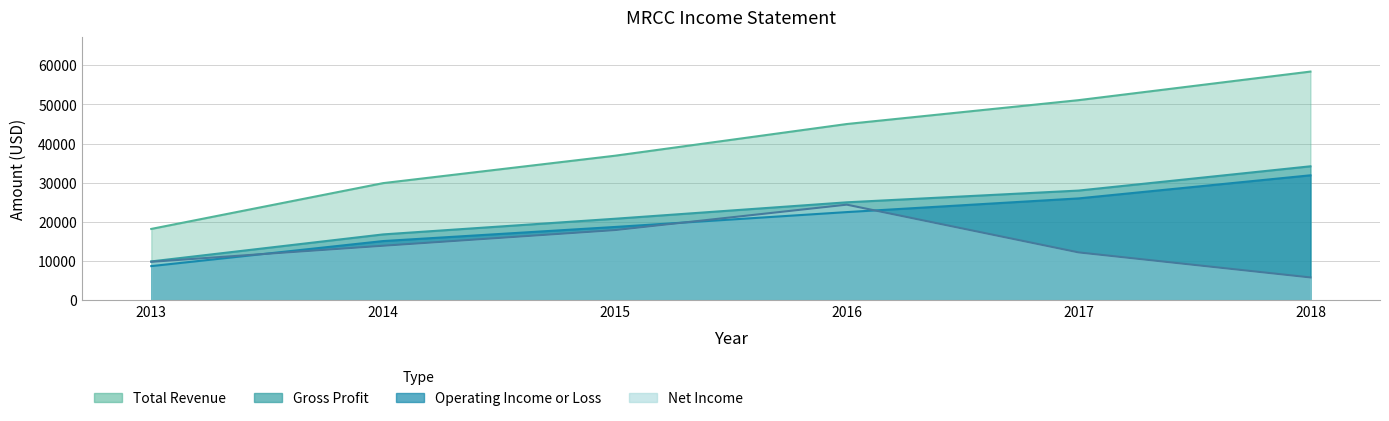

Reading left to right, transcribe all the data shown in this chart.

Total Revenue: 18200	29900	36900	45000	51100	58400
Gross Profit: 9900	16800	20800	25000	28000	34200
Operating Income or Loss: 8700	15100	18700	22500	26000	31900
Net Income: 9800	13900	17900	24400	12200	5800